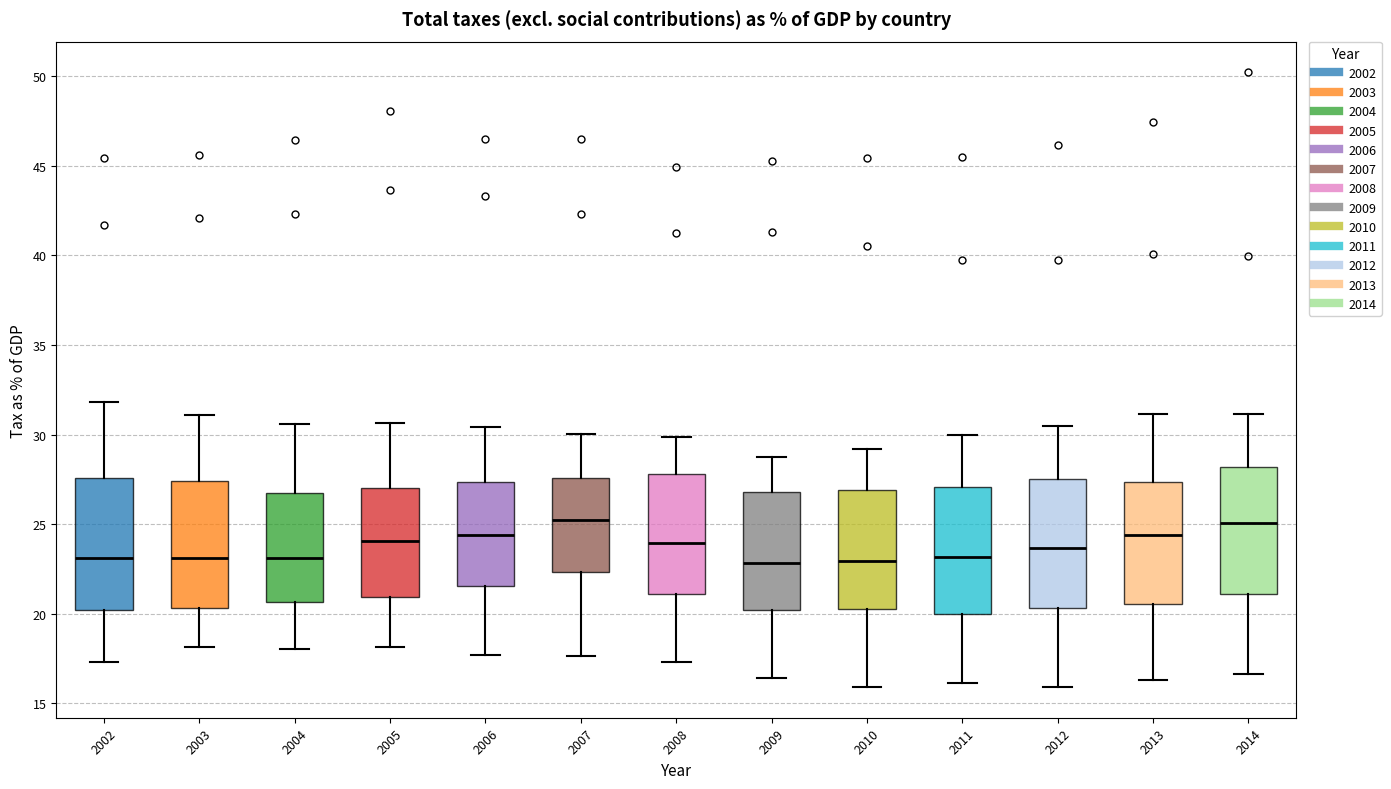

Where does the median line of the box at x = 2012 sit on the y-axis? The values are not printed on the chart, so give them approximately, as read against the axis.

23.5